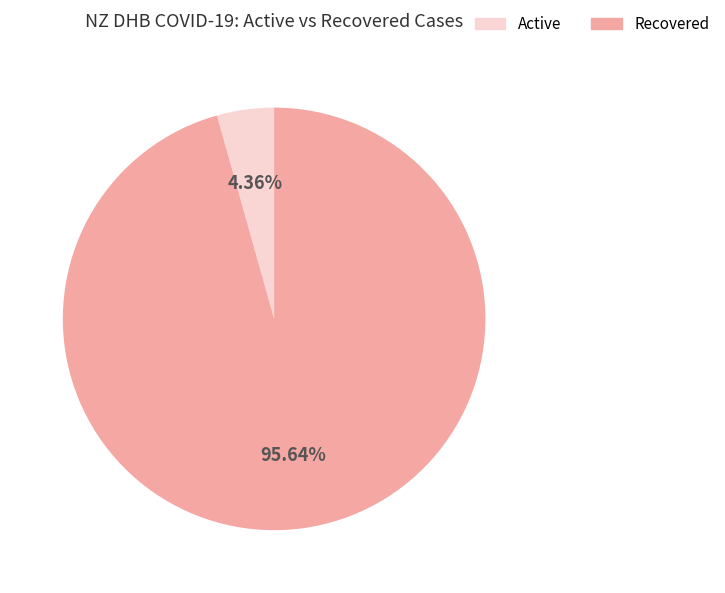

Which category has the biggest portion of the pie?

Recovered